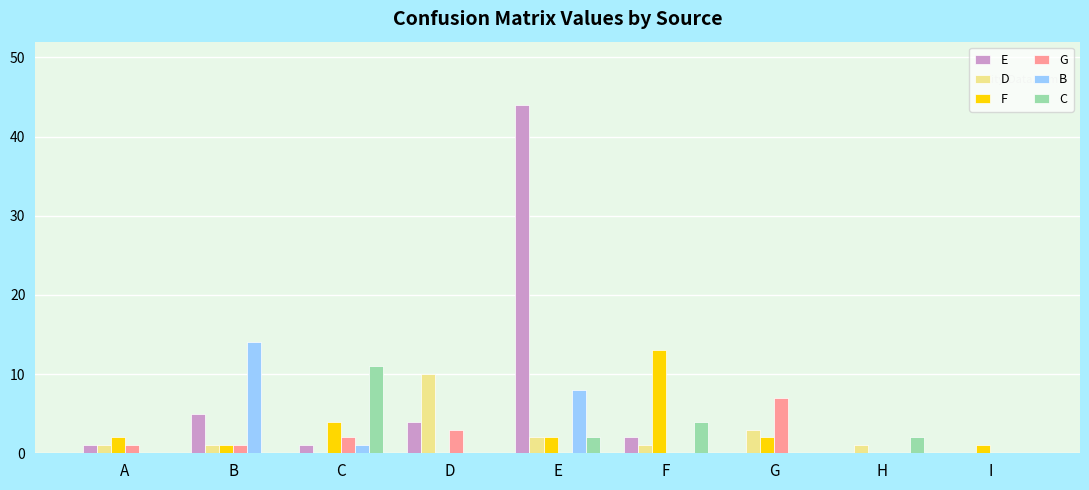

Which series has the largest range (max minus min)?

E